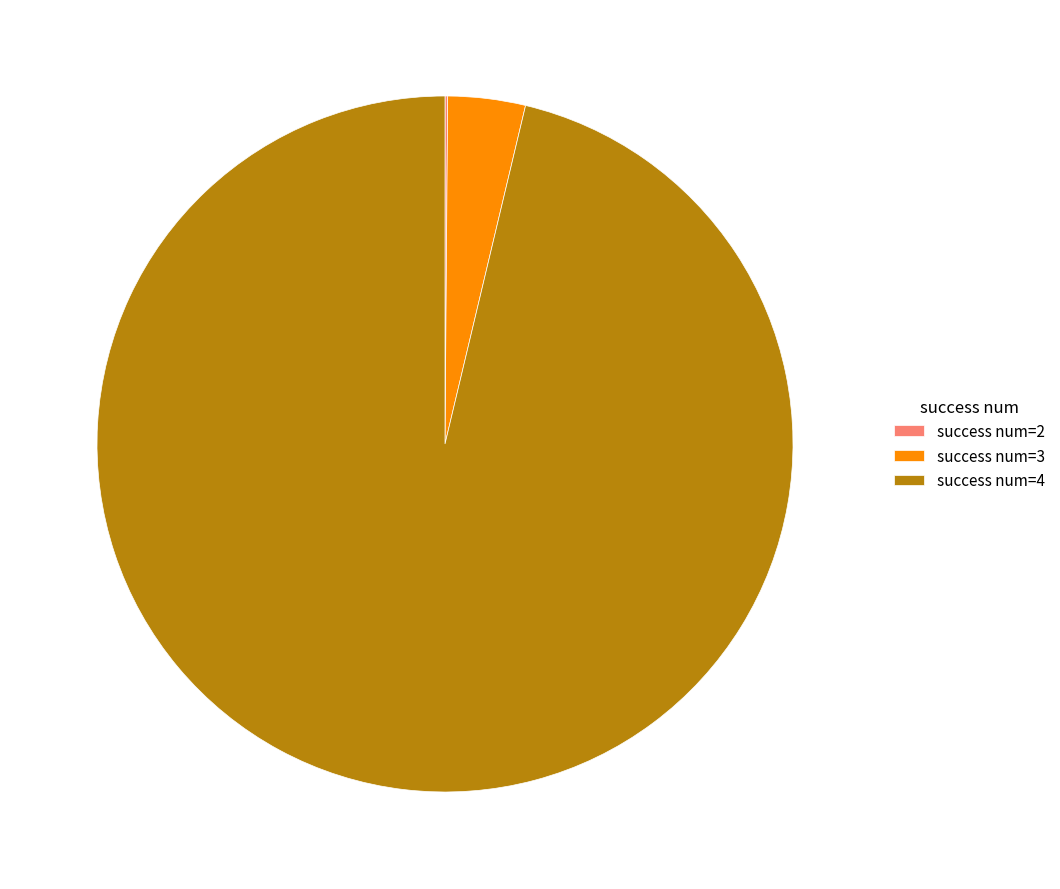

Which category has the biggest portion of the pie?

success num=4